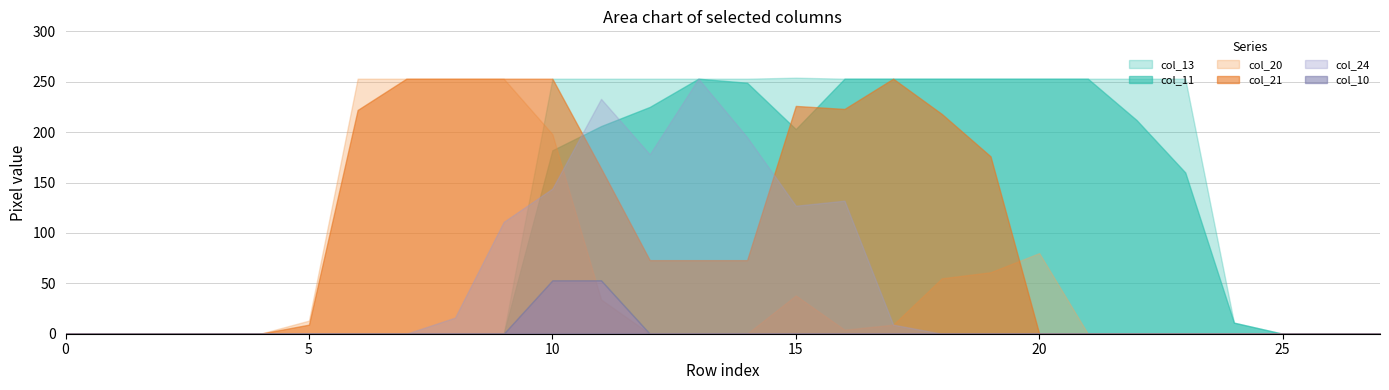

Rank the categories by col_24 value from lowest to highest.

0, 1, 2, 3, 4, 5, 6, 7, 18, 19, 20, 21, 22, 23, 24, 25, 26, 27, 17, 8, 9, 15, 16, 10, 12, 14, 11, 13